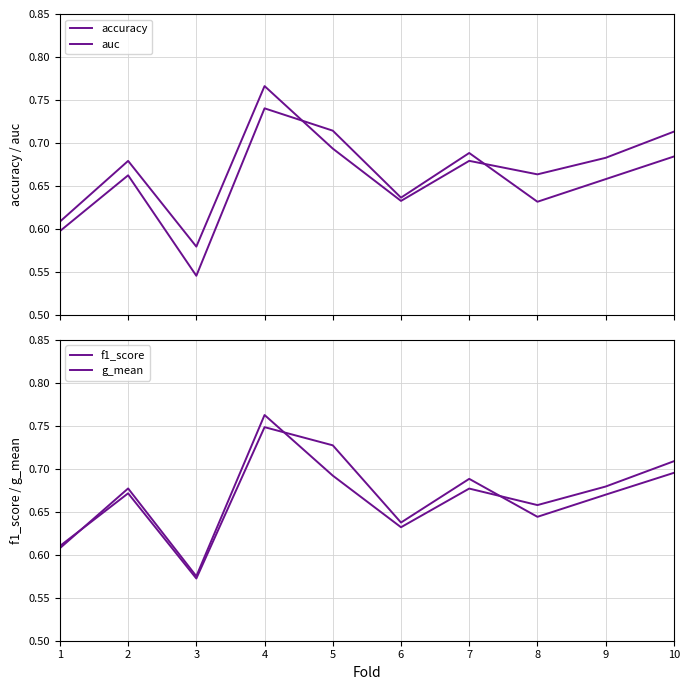

Is it true that accuracy equals 0.4 at 10?

False